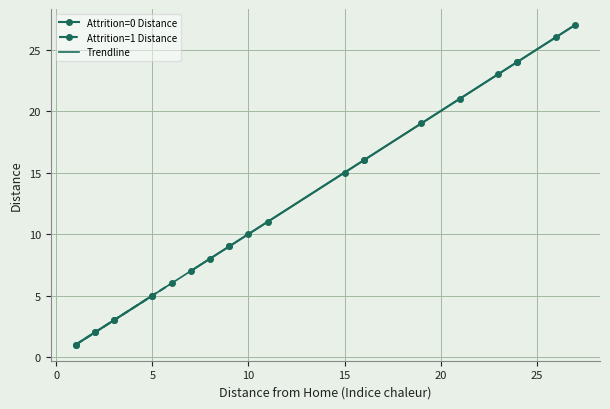

Rank the series by their average value, from lowest to highest.

Attrition=0 Distance, Attrition=1 Distance, Trendline